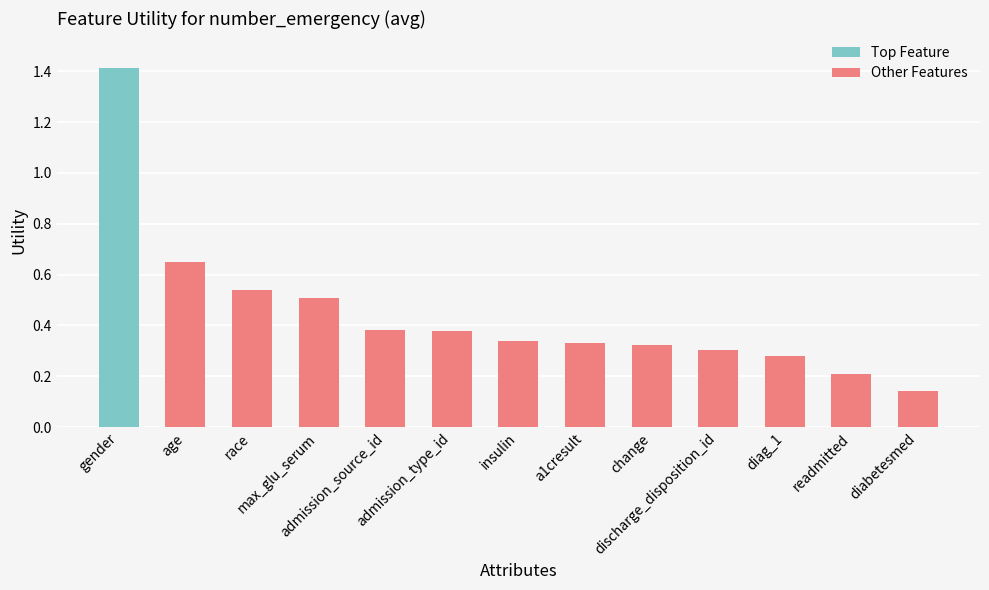

What is the sum of all Other Features values?

4.4